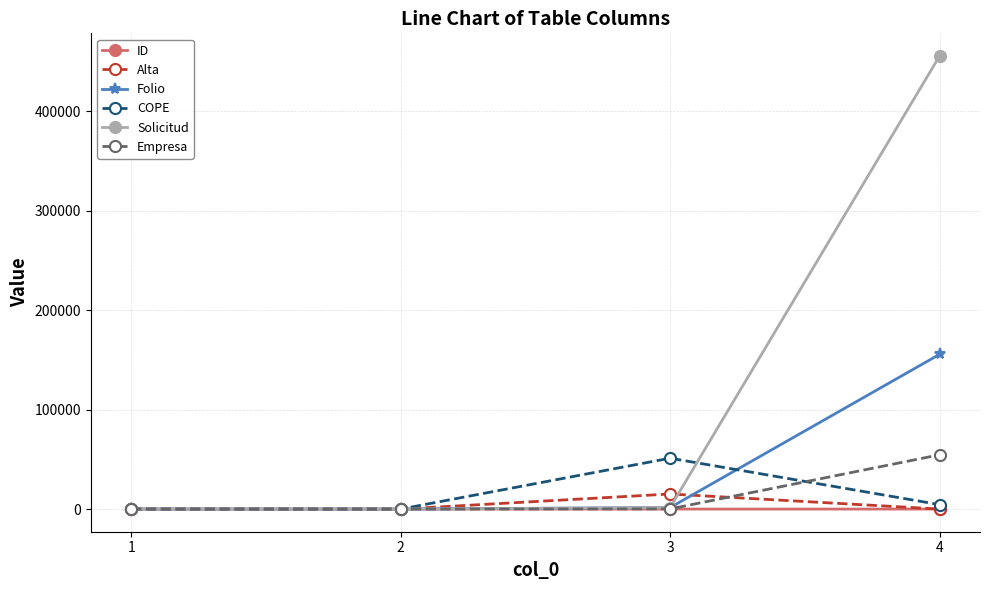

Which label corresponds to the largest value in the chart?

4